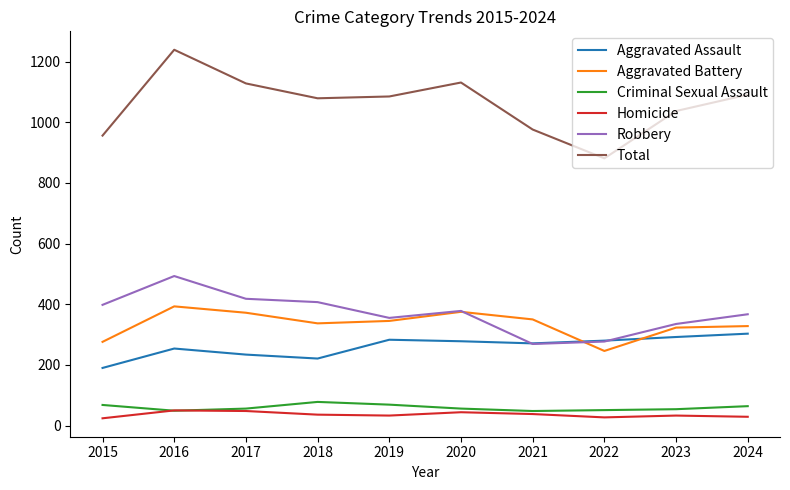

How many series are shown in this chart?

6